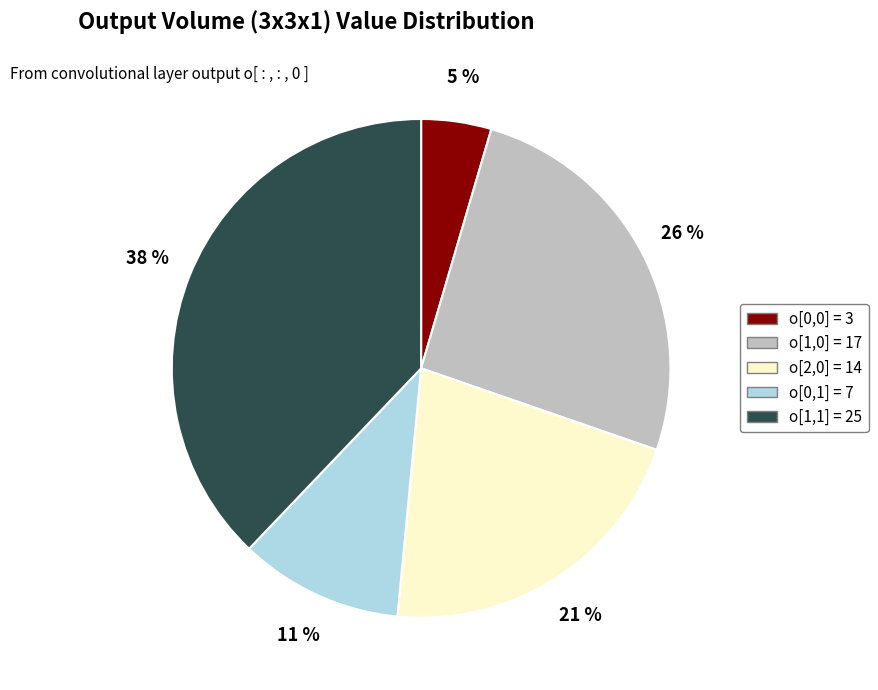

Which has a higher value, o[0,0] = 3 or o[1,1] = 25?

o[1,1] = 25